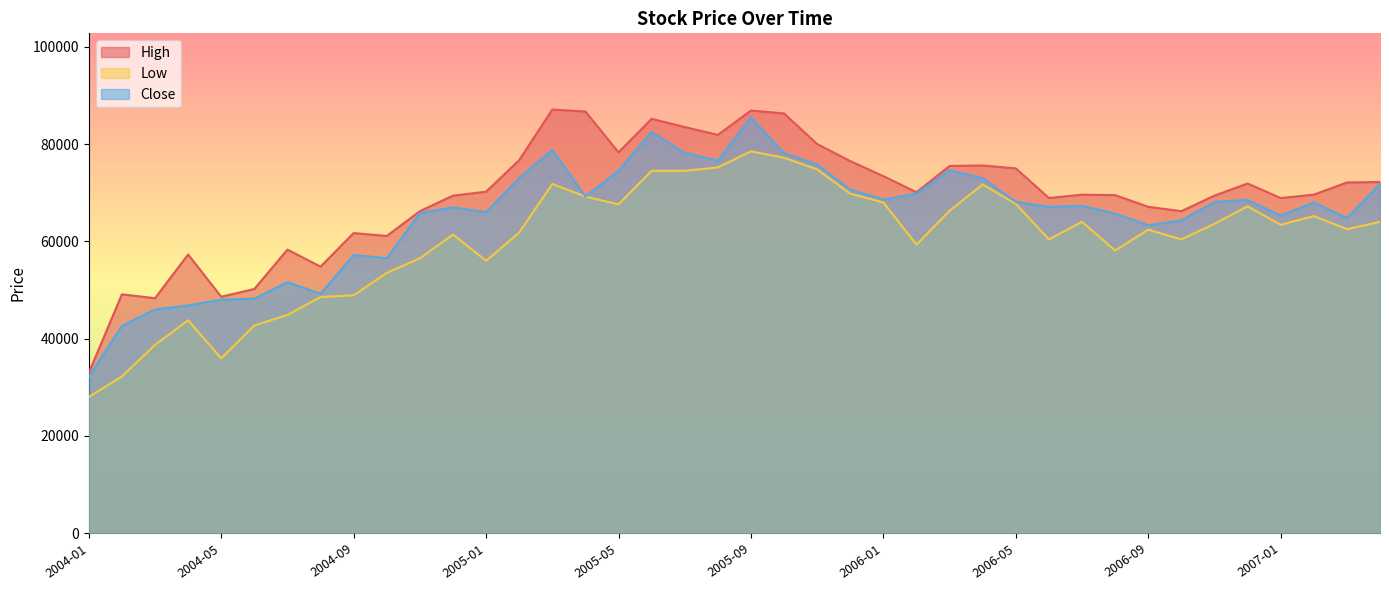

Is it true that High equals 69600 at 2006-07?

True